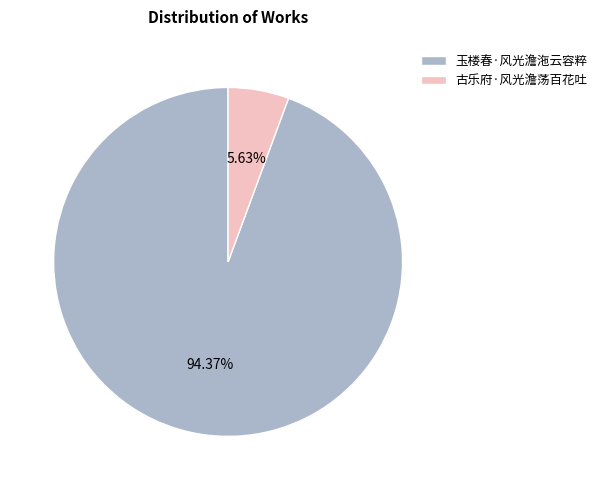

How many segments does this pie chart have?

2